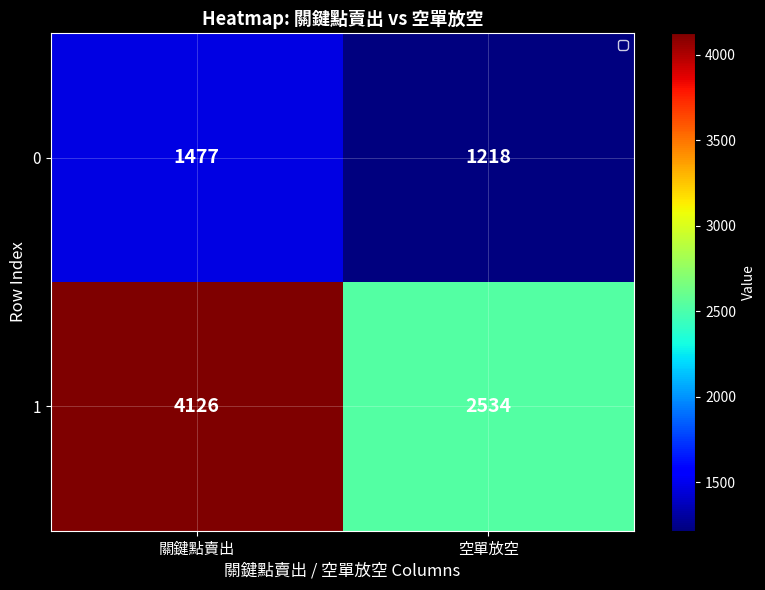

What is the spread (max minus min) of values at 空單放空?

1316